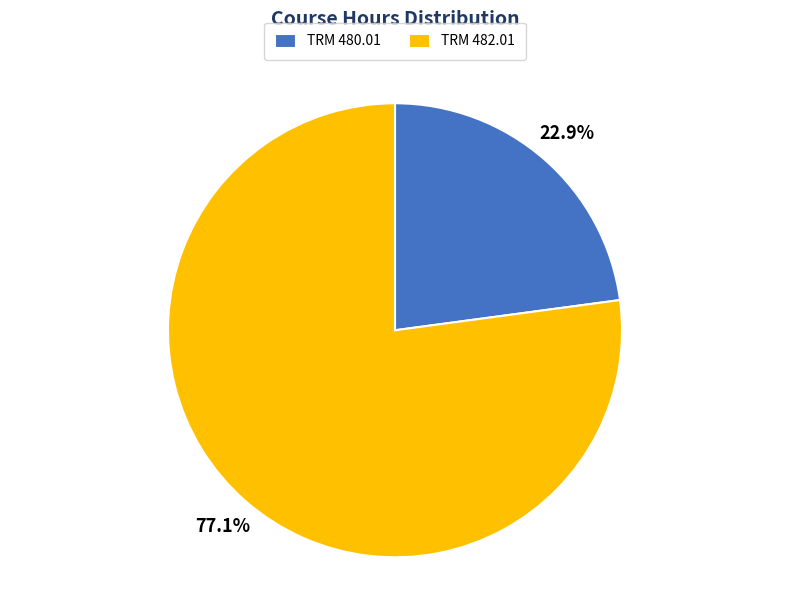

Between TRM 480.01 and TRM 482.01, which is larger?

TRM 482.01